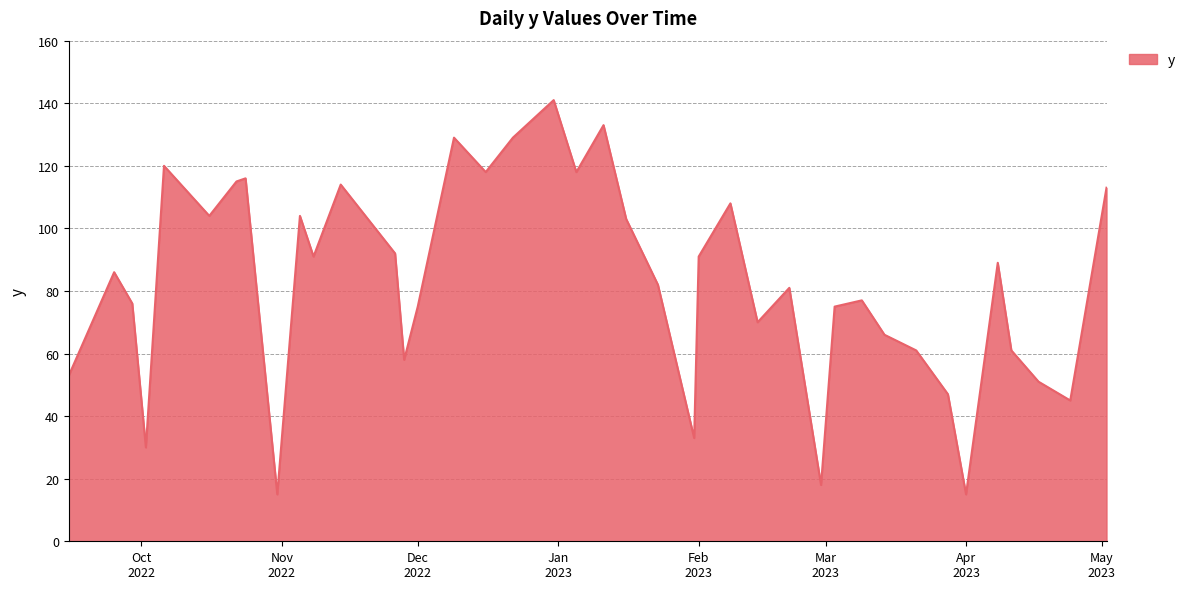

What is the maximum value shown in the chart?

141